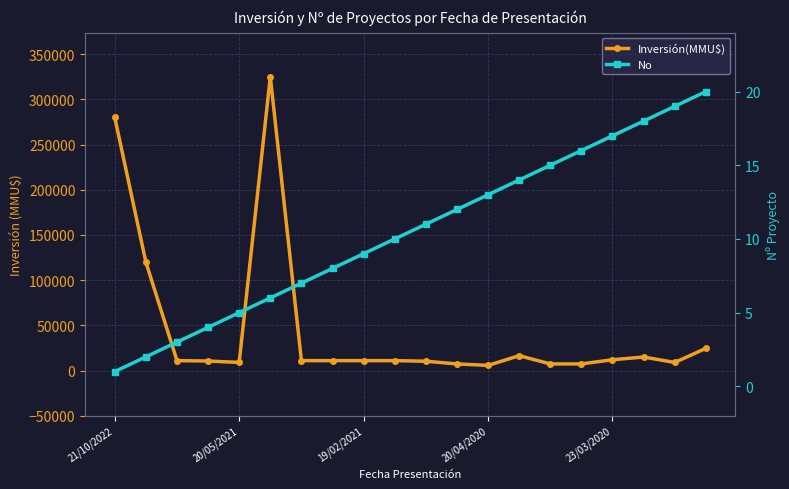

How many values in the Inversión(MMU$) series are below 11000?

8